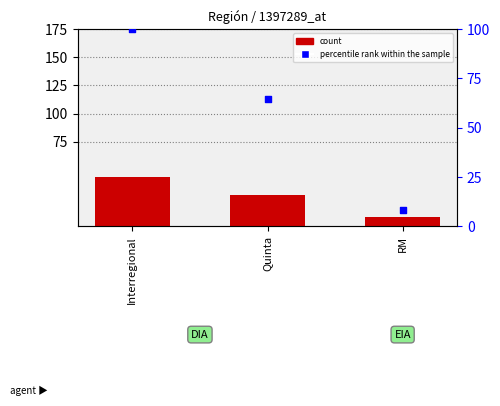

Is the value of count at RM greater than the value of percentile rank within the sample at Interregional?

No